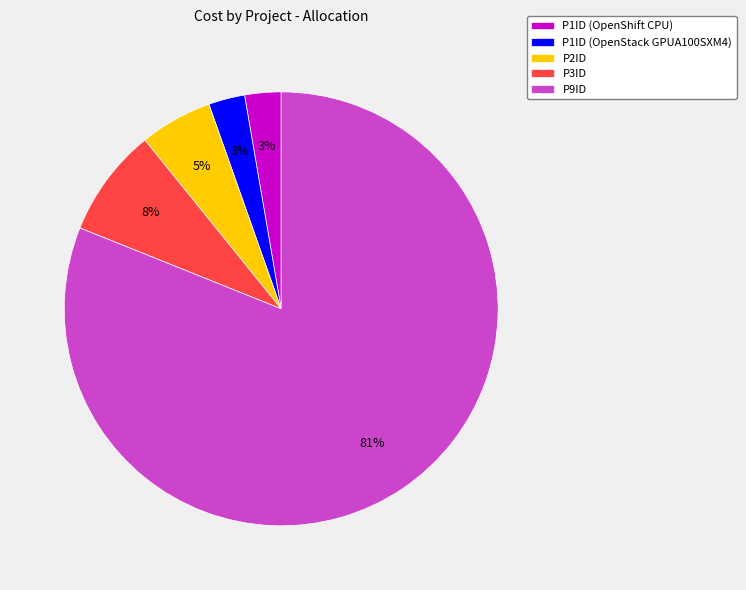

To the nearest percent, what is the difference between the P2ID and P9ID slice percentages?

76%